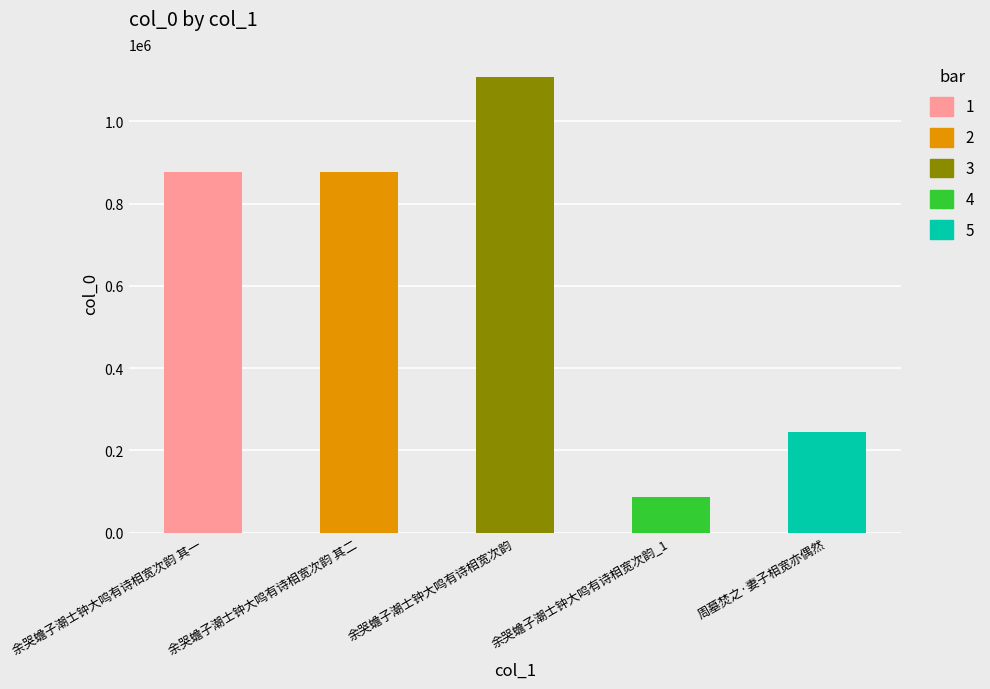

What position from the left is 余哭蟾子潮士钟大鸣有诗相宽次韵 其二?

2